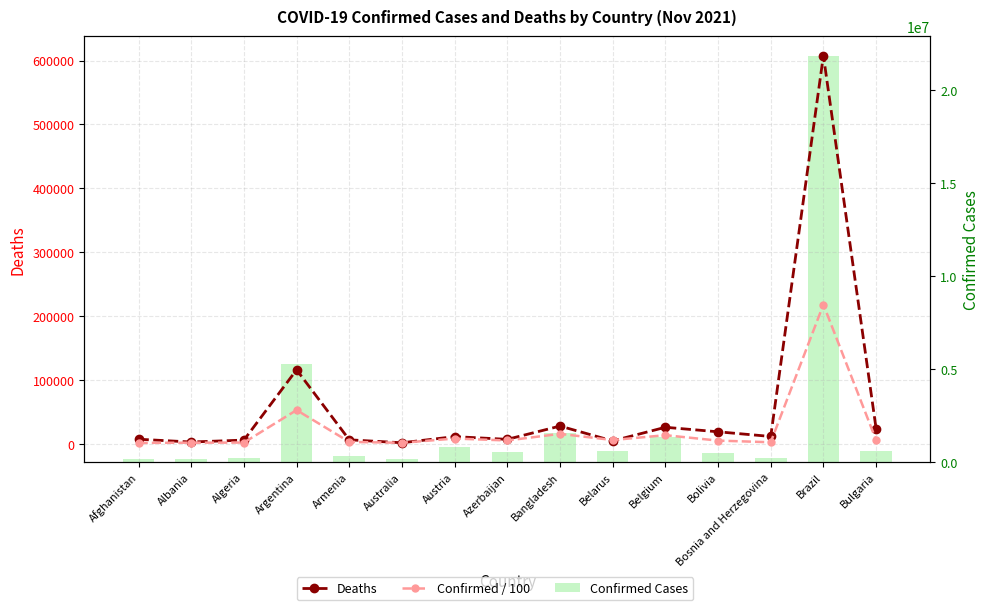

Rank the series by their maximum value, from highest to lowest.

Confirmed Cases, Deaths, Confirmed / 100